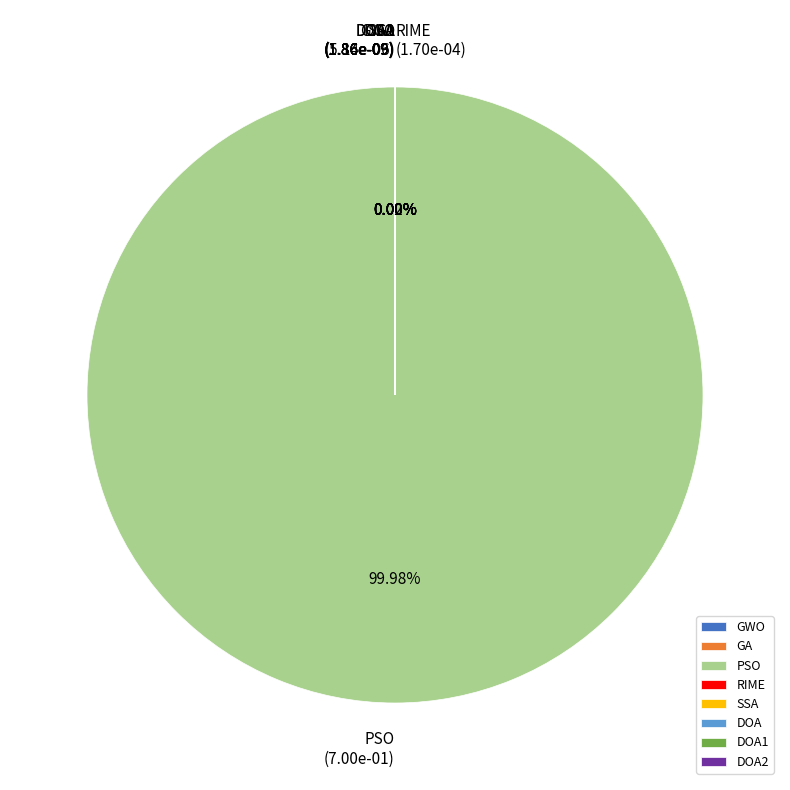

Count the number of slices in the pie.

8